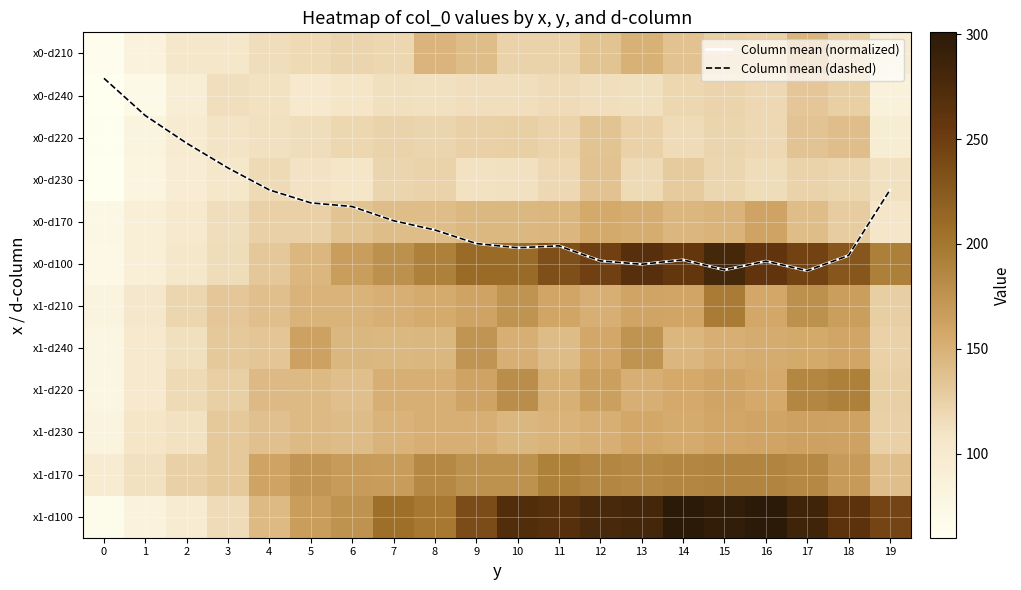

At 13, list the series in order from smallest to largest.

Column mean (normalized), Column mean (dashed), x0-d240, x0-d230, x0-d220, x0-d210, x1-d220, x0-d170, x1-d230, x1-d210, x1-d240, x1-d170, x0-d100, x1-d100